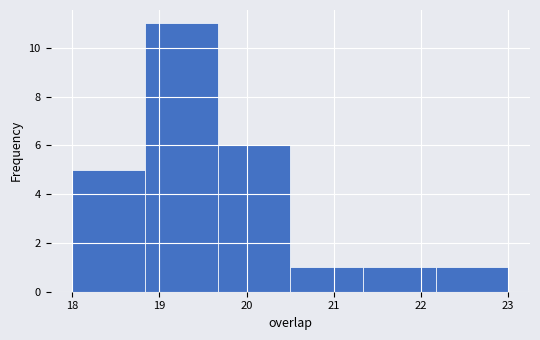

Reading left to right, list every bar in this chart as the range it spans on the x-axis followed by its height. Neither the bar edges nor the heights are printed on the chart, so give them approximately, as read against the axes.

18.0 to 18.8: 5
18.8 to 19.7: 11
19.7 to 20.5: 6
20.5 to 21.3: 1
21.3 to 22.2: 1
22.2 to 23.0: 1